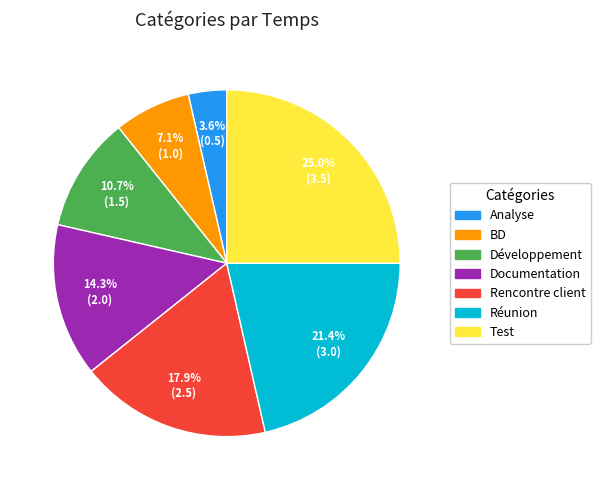

How many slices are in this pie chart?

7